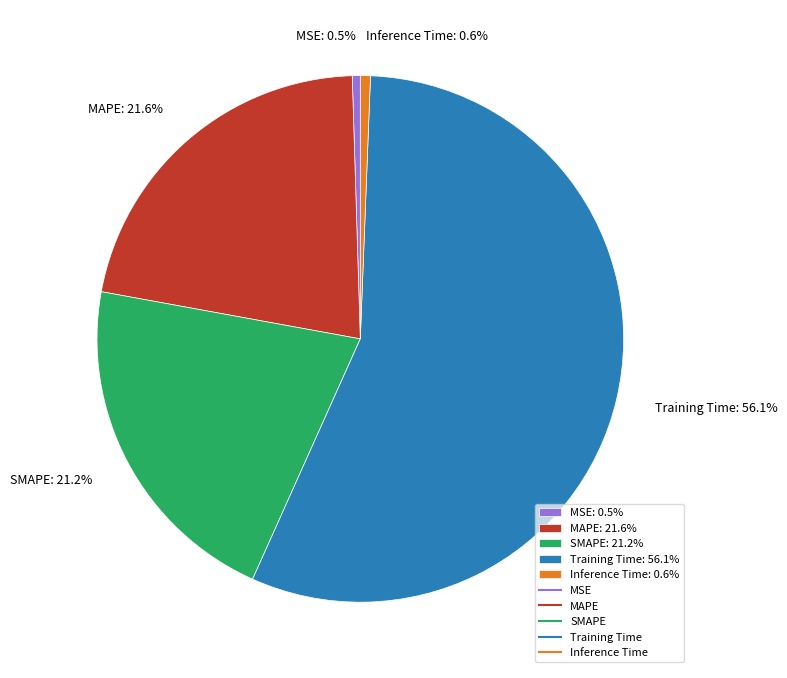

How much of the chart is everything except MAPE: 21.6%?

78.4%